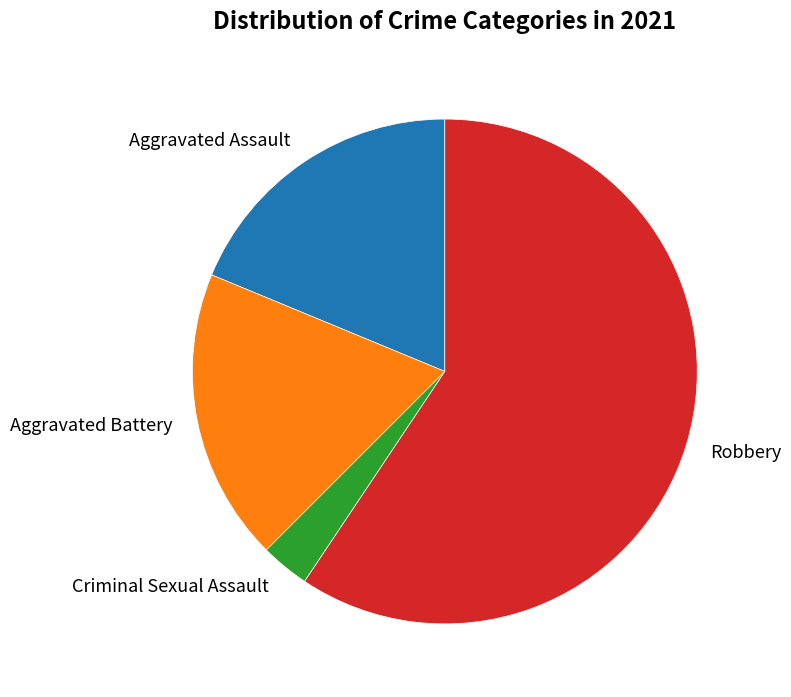

Which category has the biggest portion of the pie?

Robbery